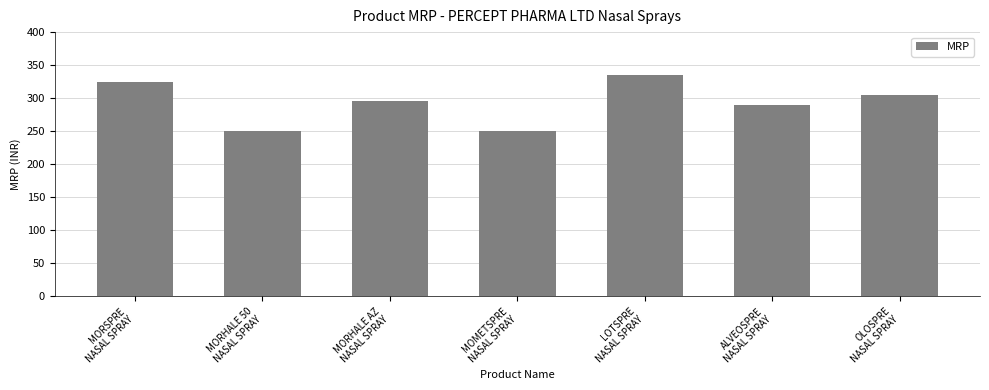

At which label does the data first exceed 295?

MORSPRE
NASAL SPRAY